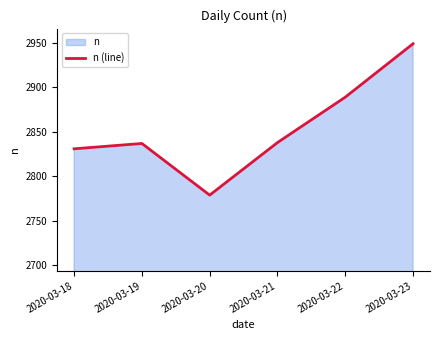

What is the smallest value displayed?

2779